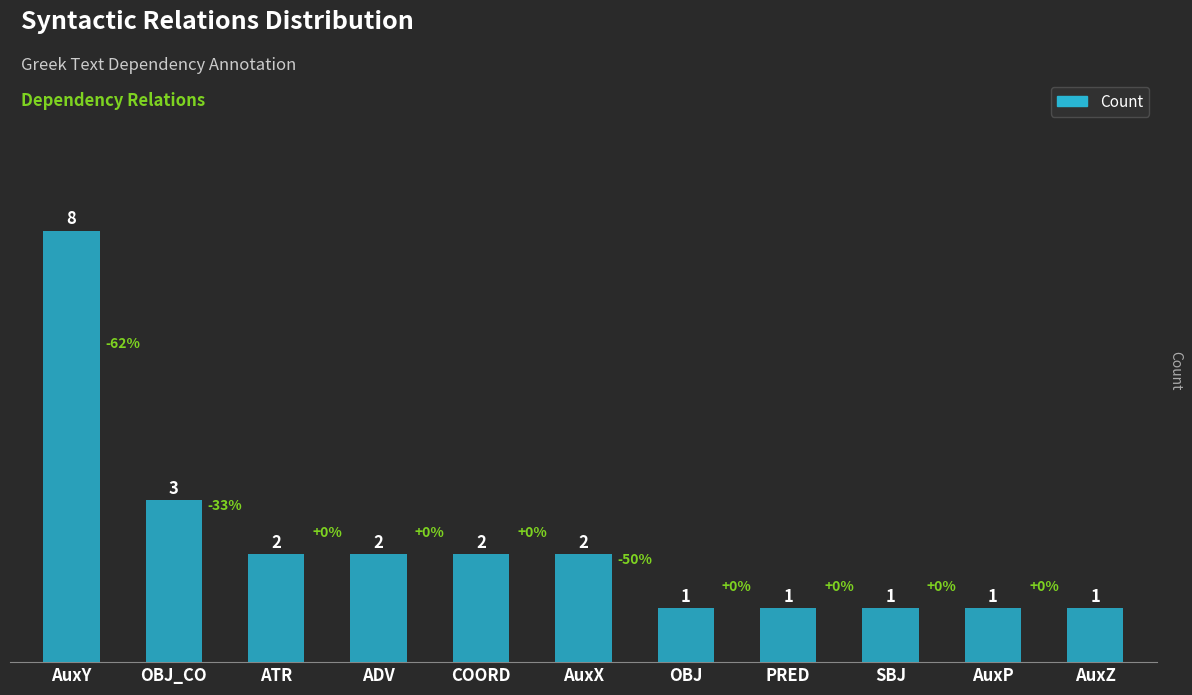

What is the average value?

2